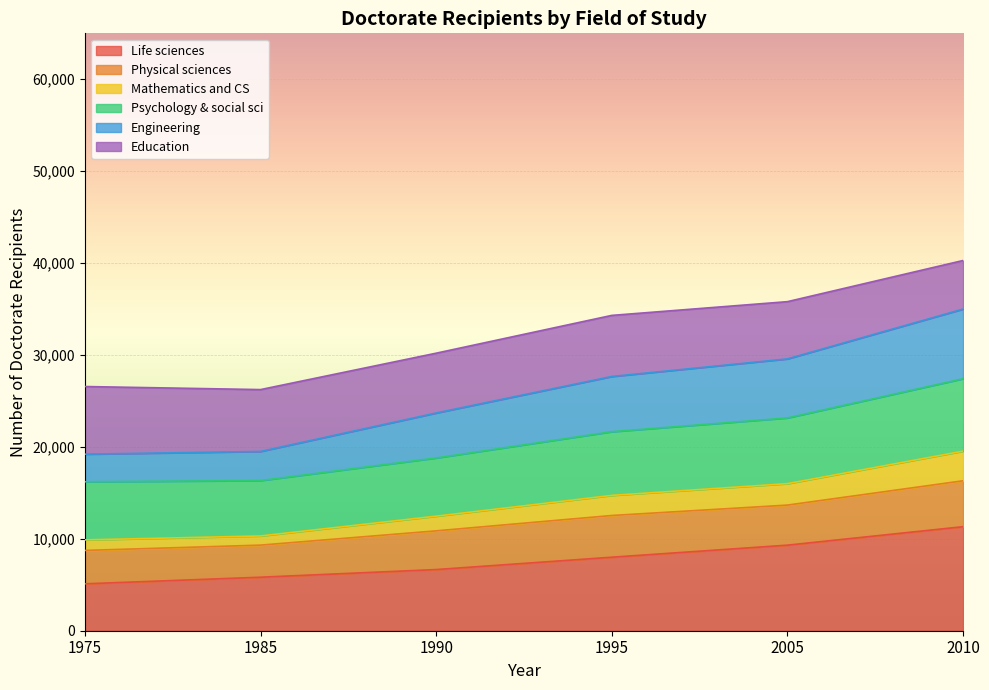

Which category has the lowest value in the Life sciences series?

1975